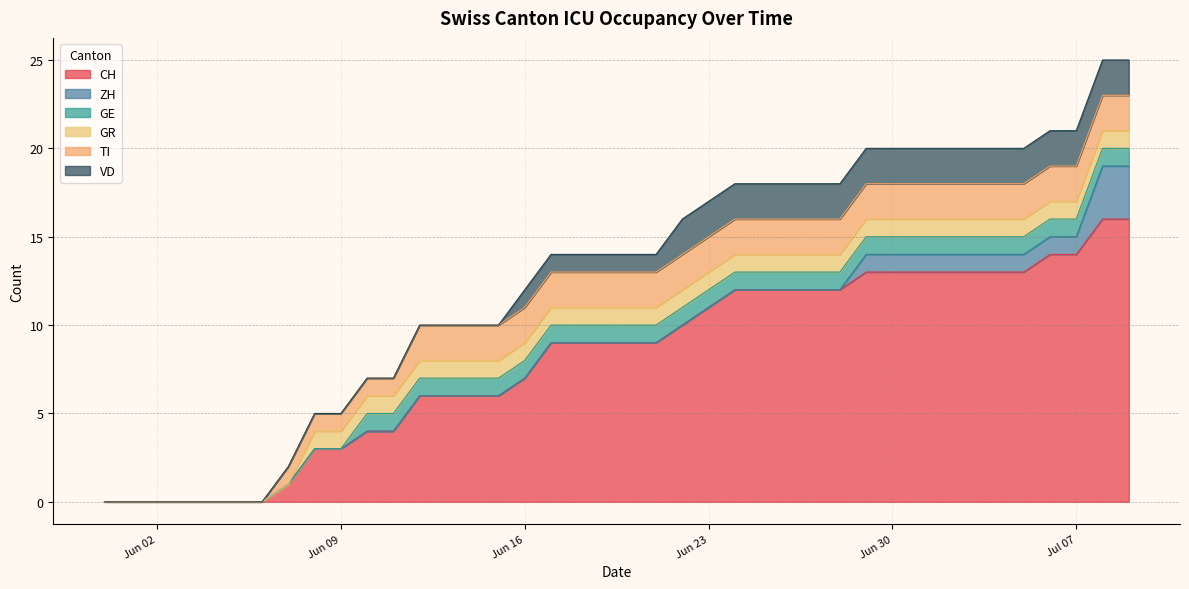

What is the value of the GR point at the 29th from the left?

1